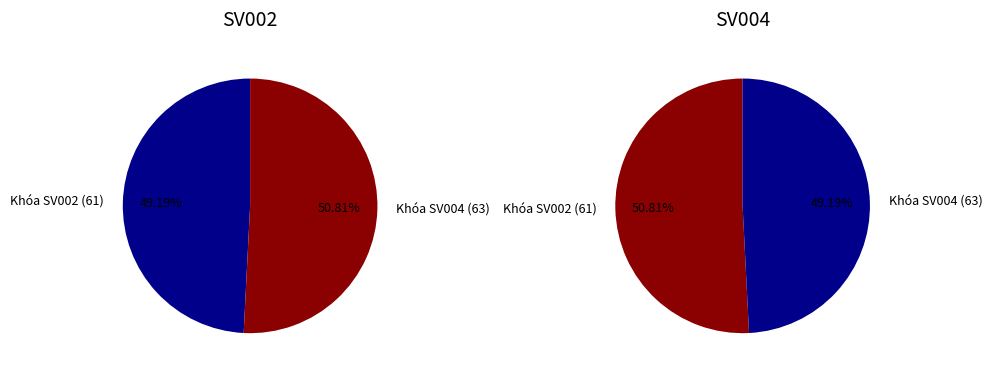

True or false: Khóa 63 accounts for 49% of the total.

True